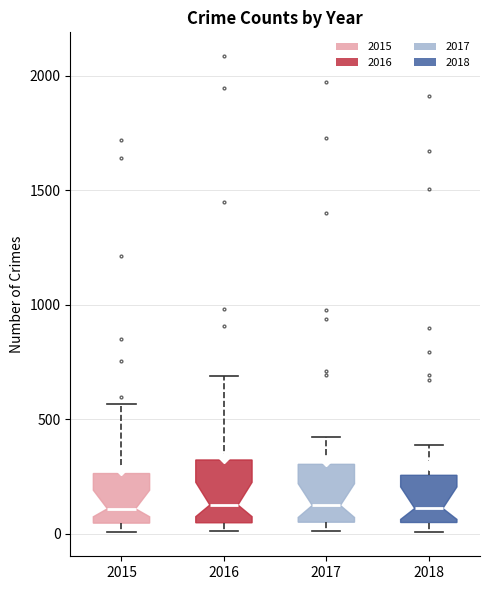

Reading left to right, transcribe this box plot: for each box, give where its median line is, the range the box spans, and where its two whiskers end, as read against the y-axis. The values are not printed on the chart, so give them approximately, as read against the axis.

2015: median 100, box 50 to 250, whiskers 0 to 550
2016: median 150, box 50 to 300, whiskers 0 to 700
2017: median 100, box 50 to 300, whiskers 0 to 400
2018: median 100, box 50 to 250, whiskers 0 to 400